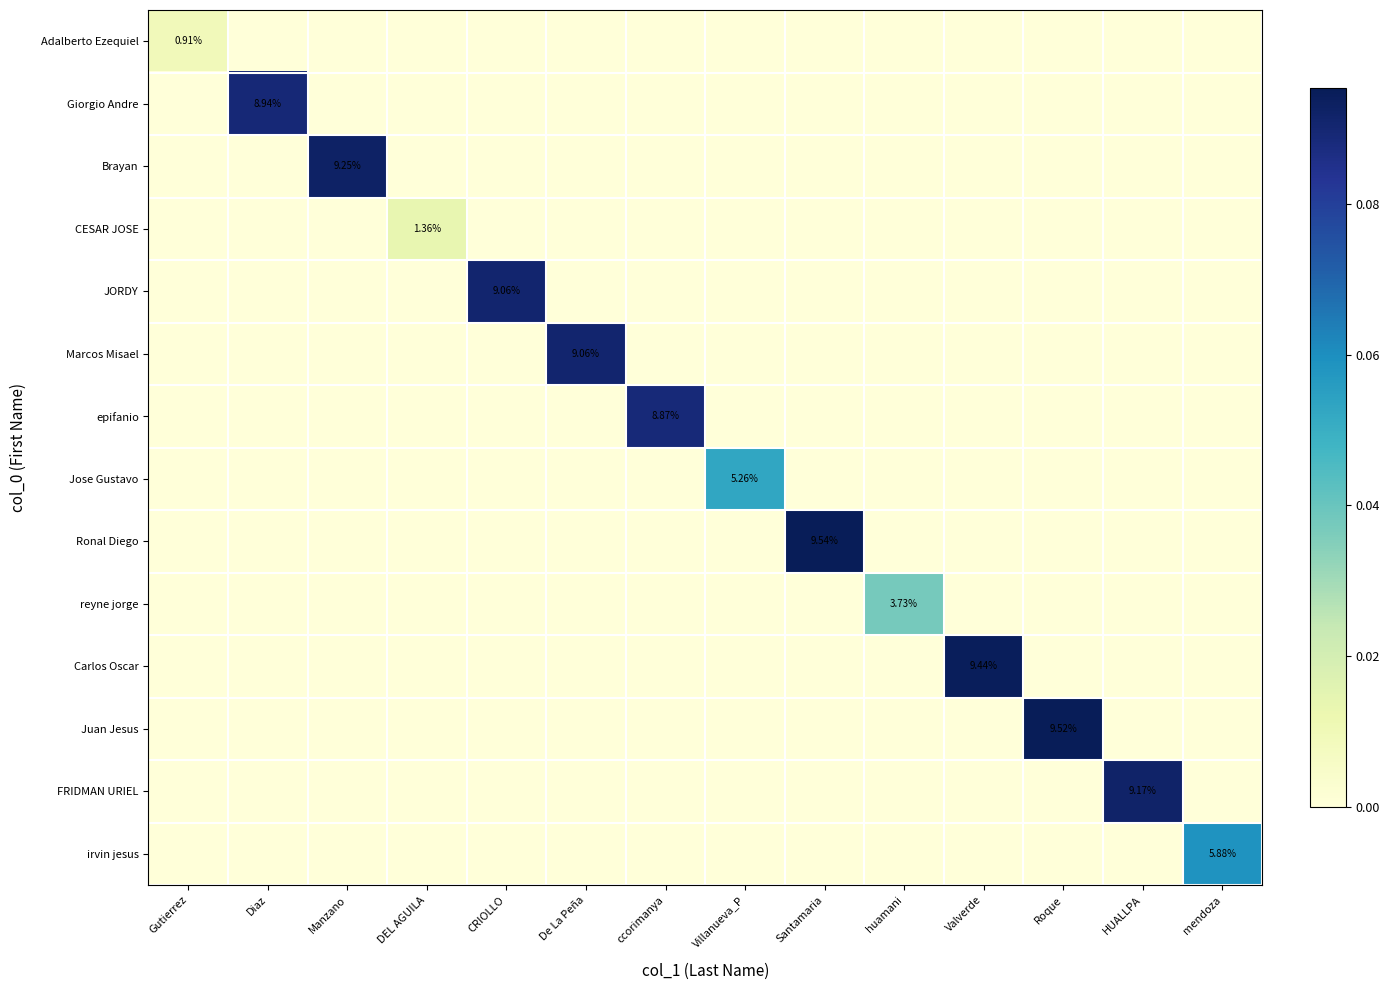

How many values in reyne jorge are above zero?

1